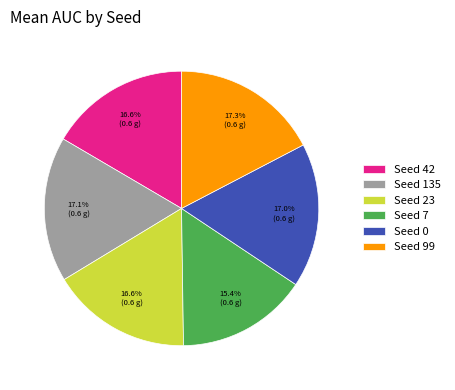

How many segments does this pie chart have?

6